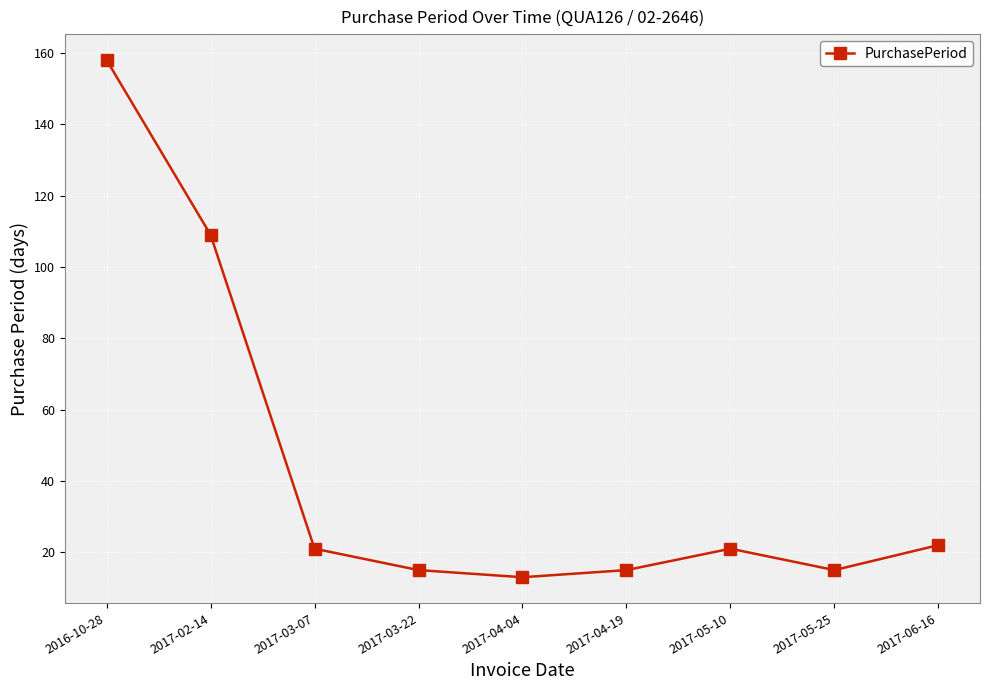

What is the label of the 4th point from the left?

2017-03-22